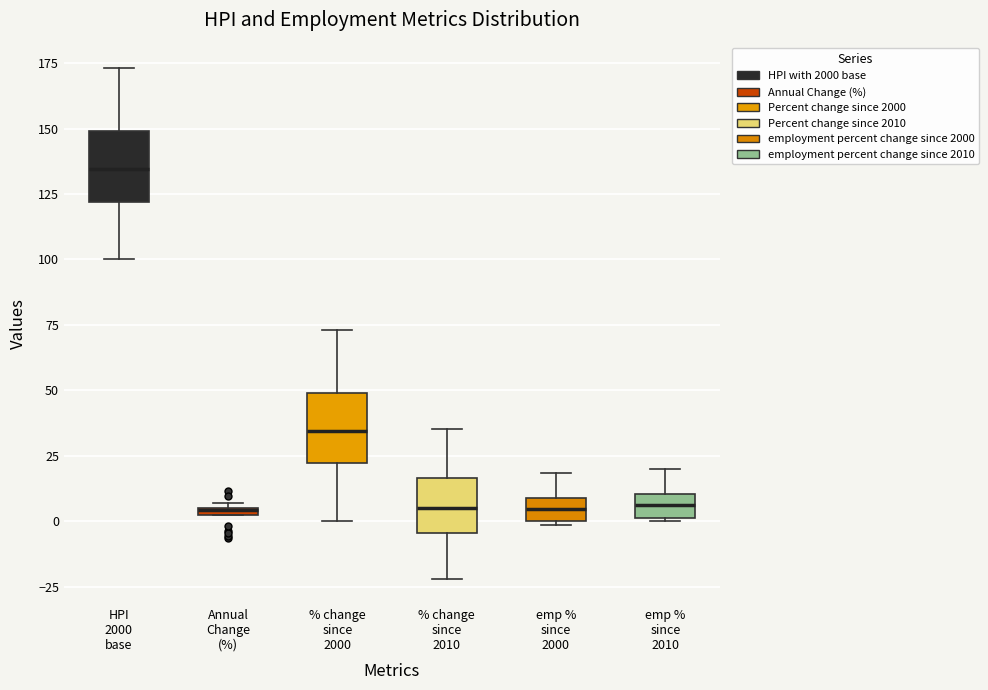

Where is the lower edge of the box for Annual Change (%) on the y-axis? The values are not printed on the chart, so give them approximately, as read against the axis.

0